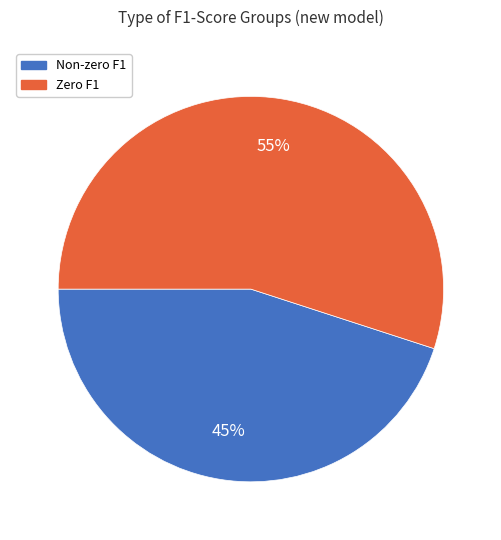

Approximately how many times larger is the value at Non-zero F1 compared to Zero F1?

0.8